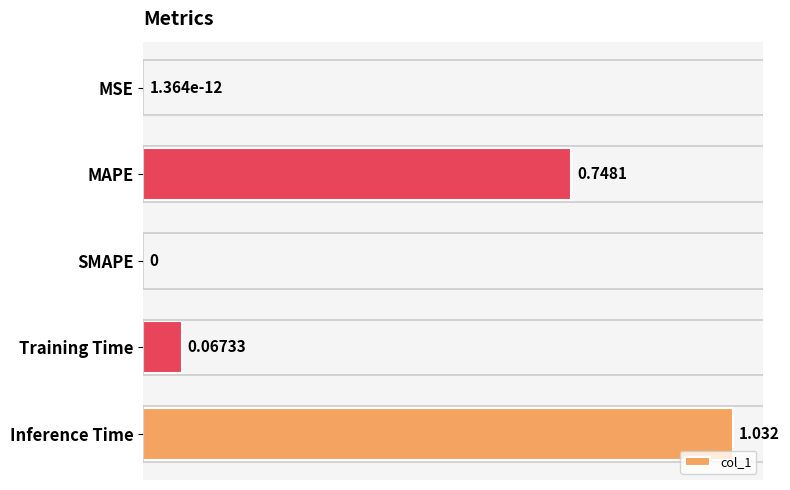

Which has a higher value, SMAPE or Inference Time?

Inference Time